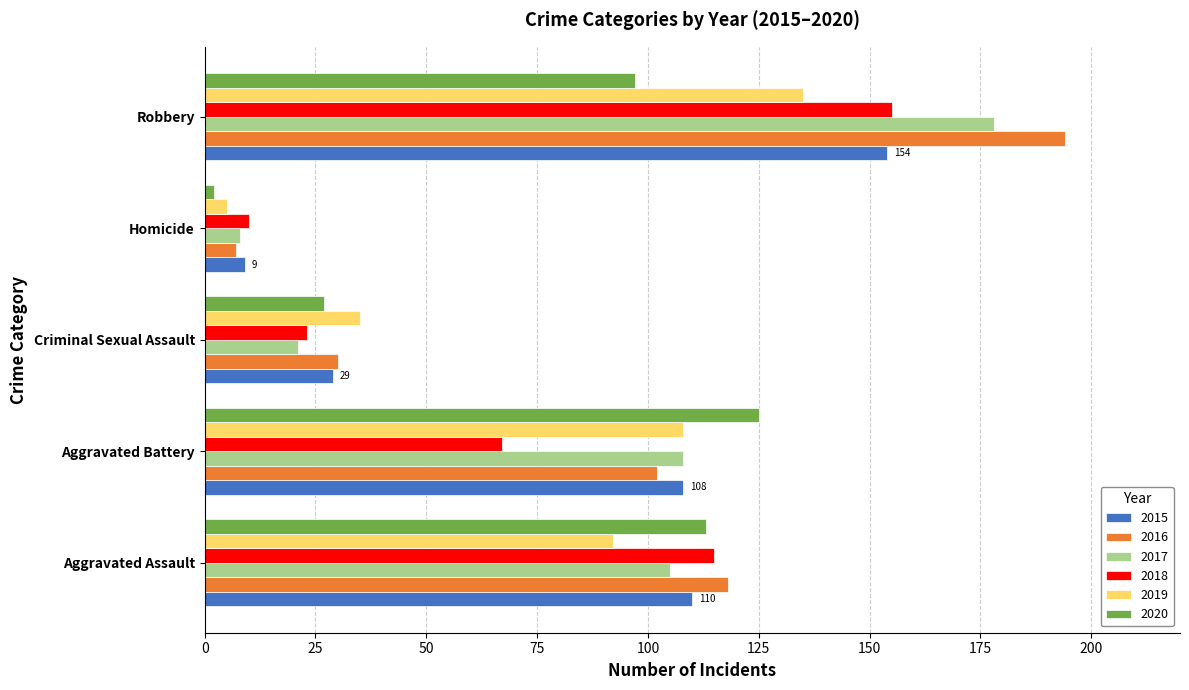

Is the value of 2015 at Robbery greater than the value of 2020 at Criminal Sexual Assault?

Yes